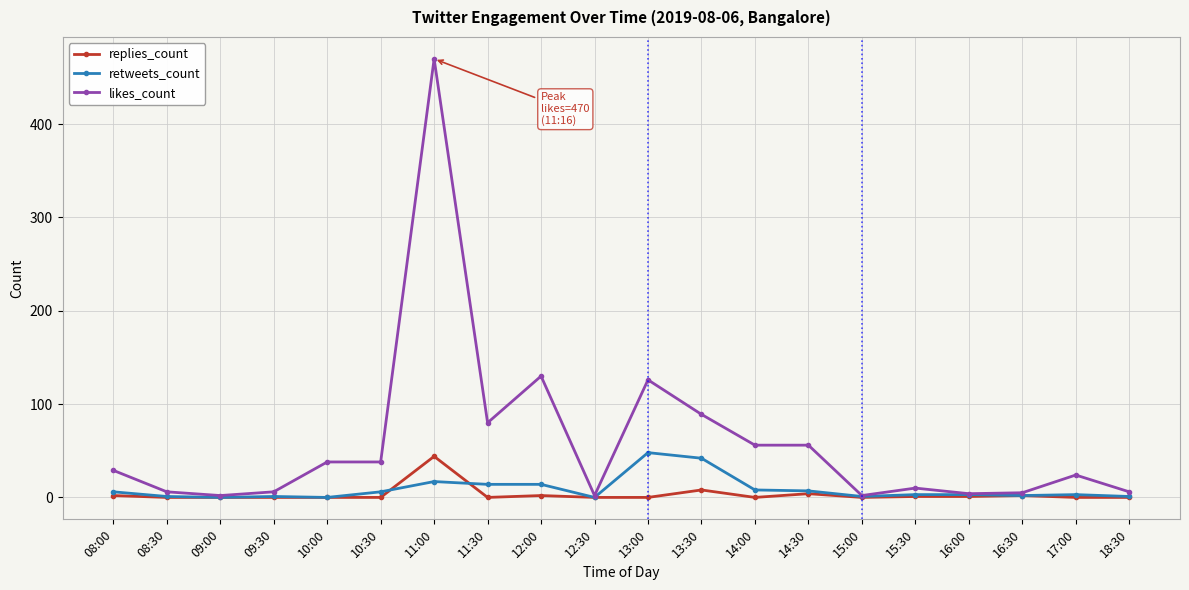

What is the value of the likes_count point at the 3rd from the left?

2